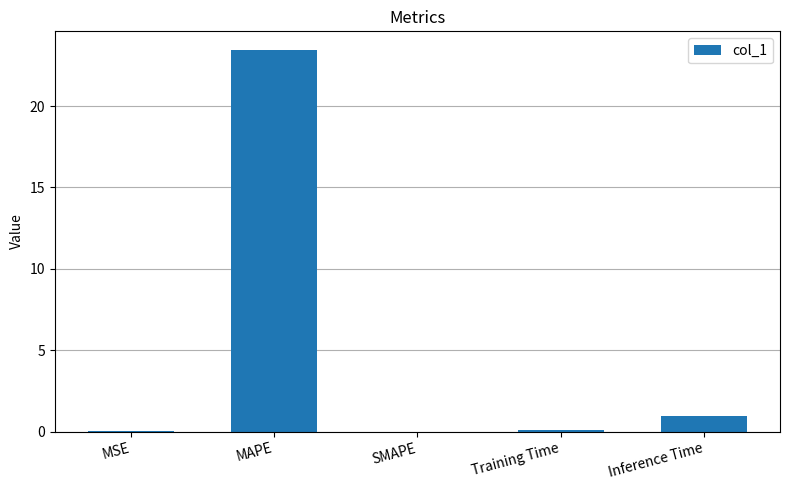

True or false: the data shows 0.0 at SMAPE.

True